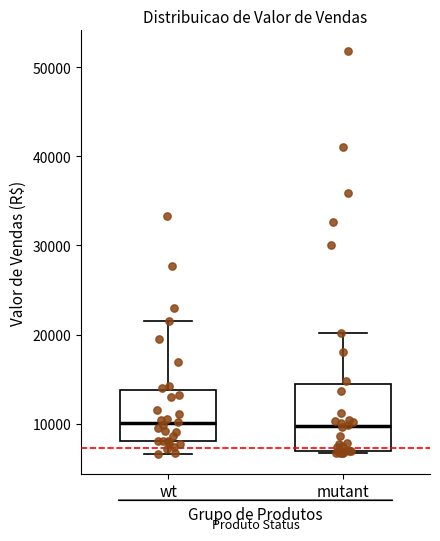

Which box is the tallest, from its lower edge to its upper edge?

mutant